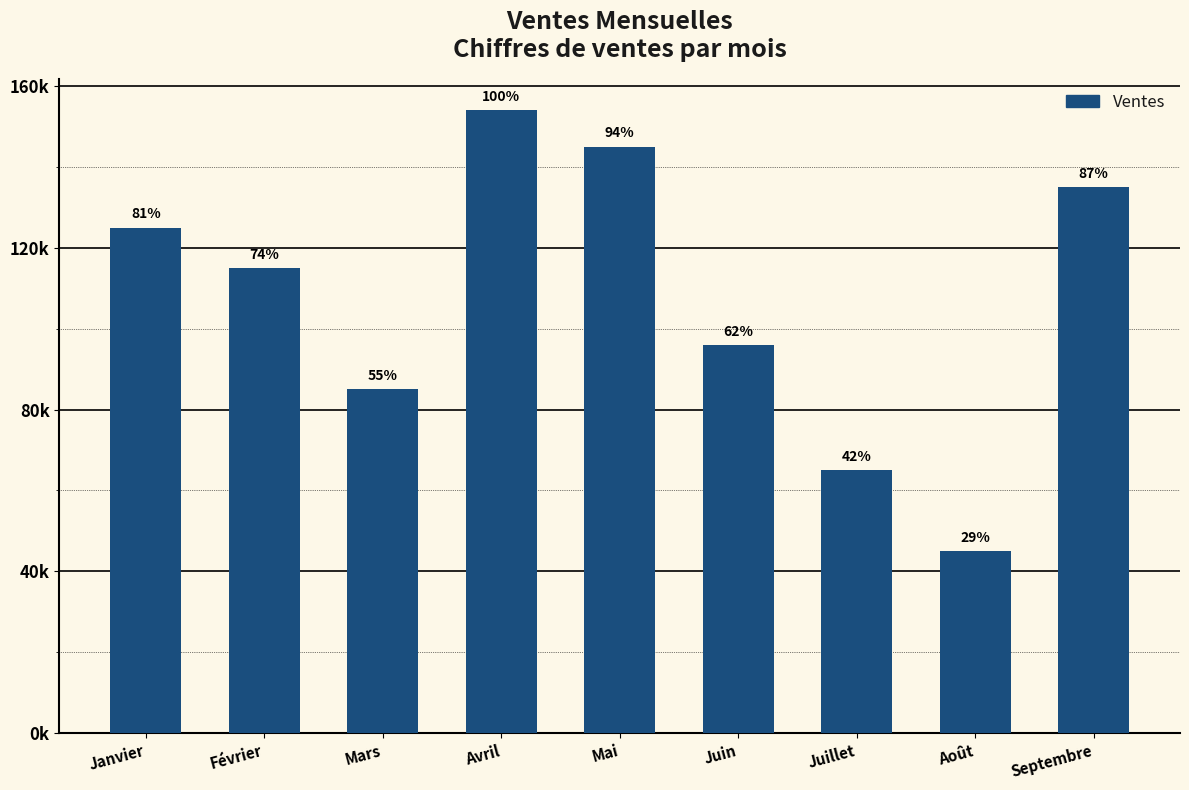

List the labels in order of value, largest first.

Avril, Mai, Septembre, Janvier, Février, Juin, Mars, Juillet, Août